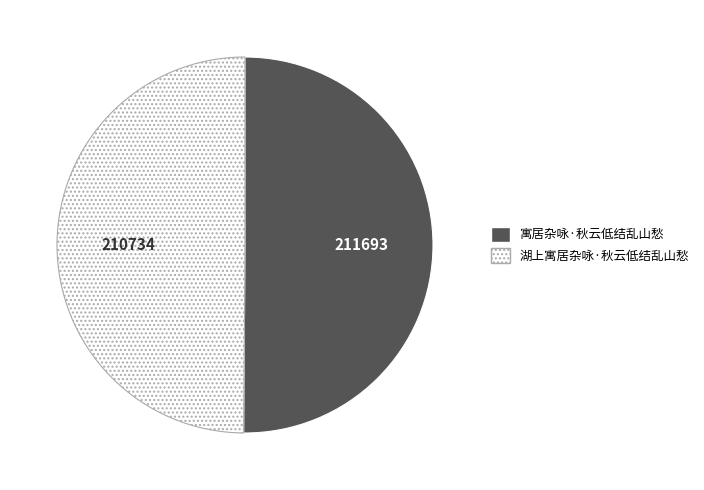

True or false: 寓居杂咏·秋云低结乱山愁 accounts for 50% of the total.

True